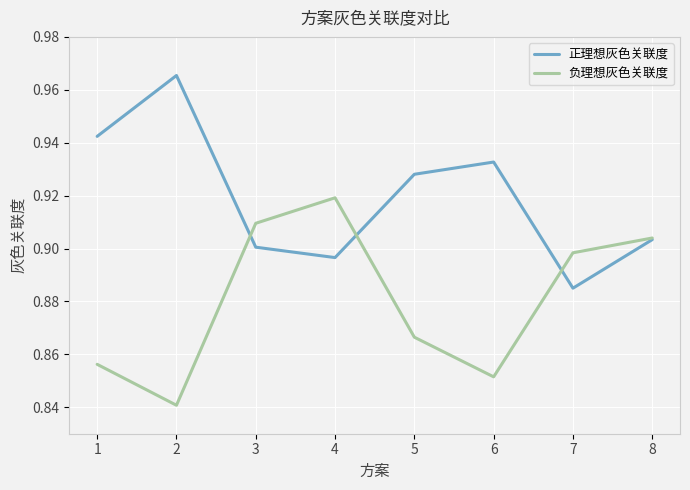

What is the total value across all series at 3?

1.8